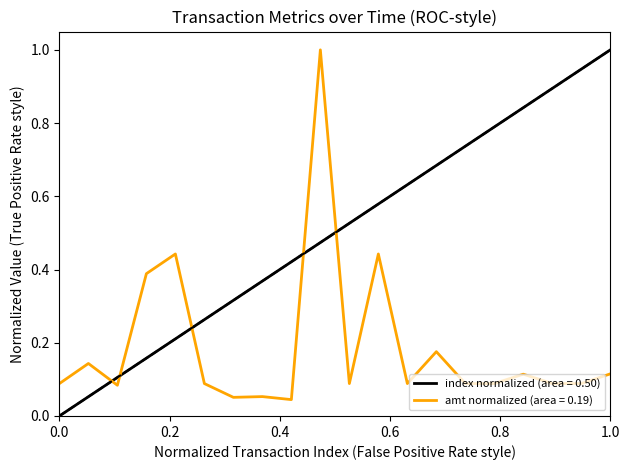

Which series ends up on top after the final intersection of amt normalized (area = 0.19) and index normalized (area = 0.50)?

index normalized (area = 0.50)